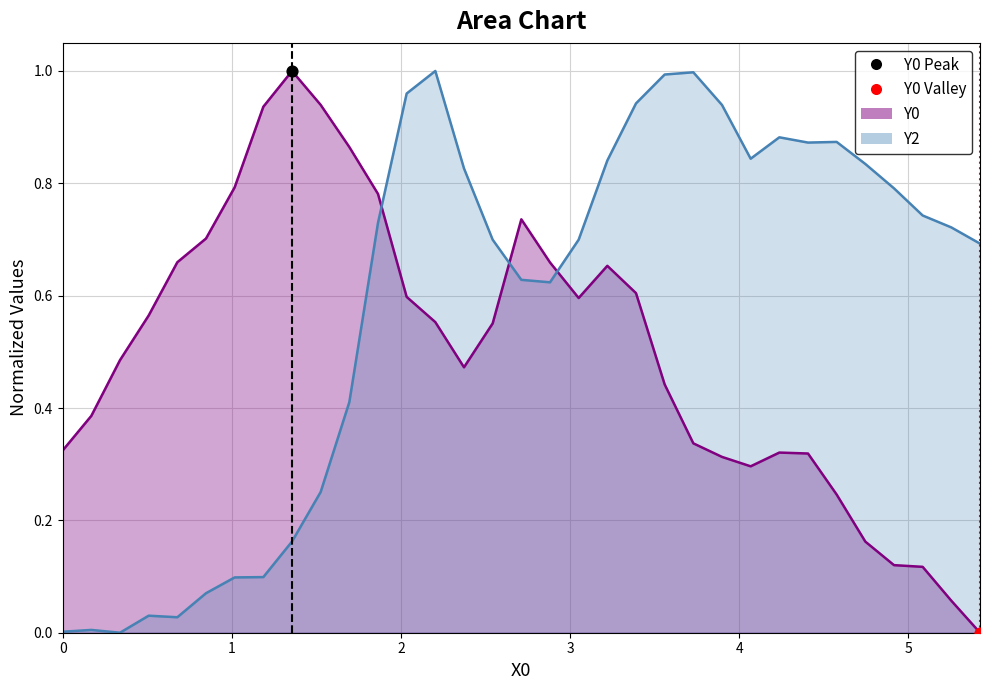

Is the value of Y2 line at 23 greater than the value of Y0 line at 30?

Yes